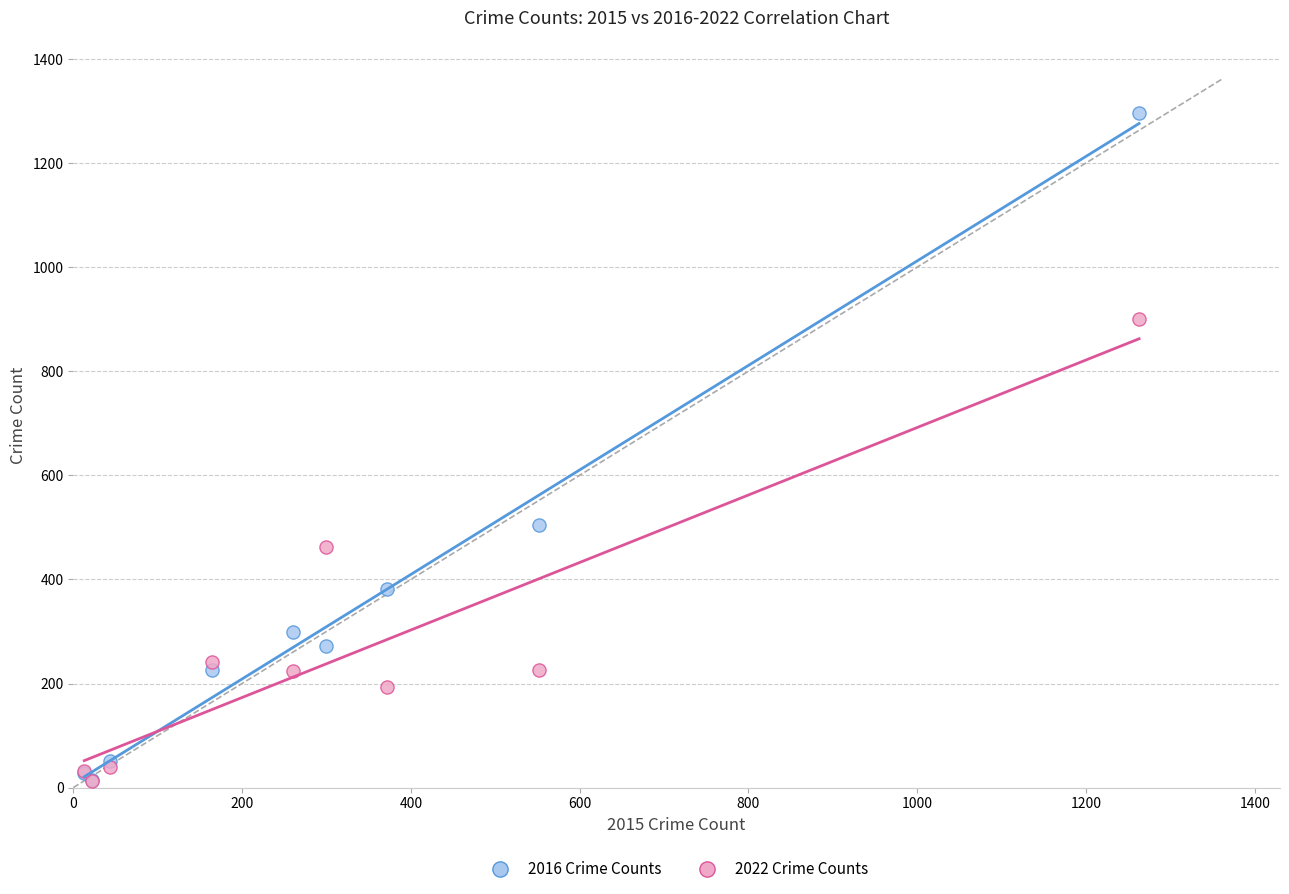

In the 2016 Crime Counts series, what Y value is closest to 655?

505